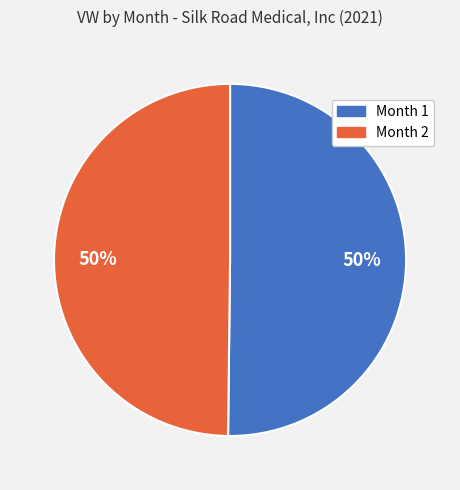

True or false: Month 1 accounts for 61% of the total.

False